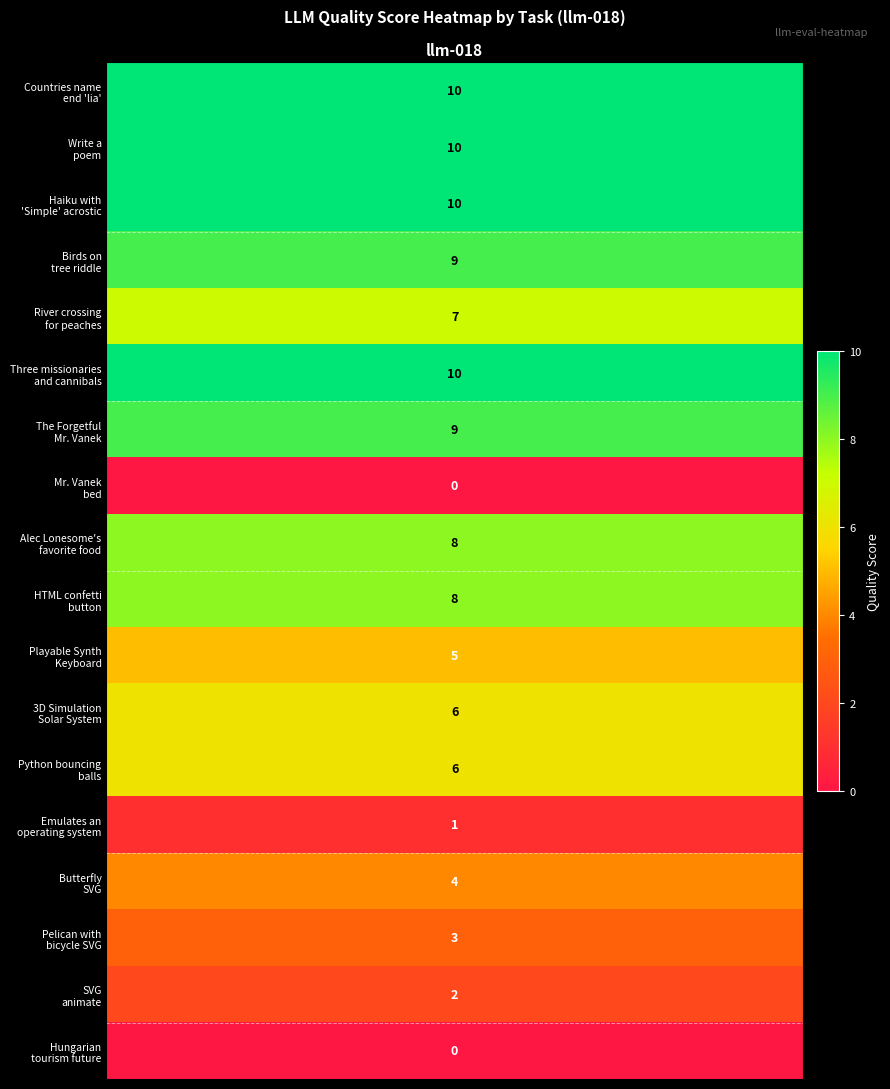

What is the change in value from 5 to 9?

-2